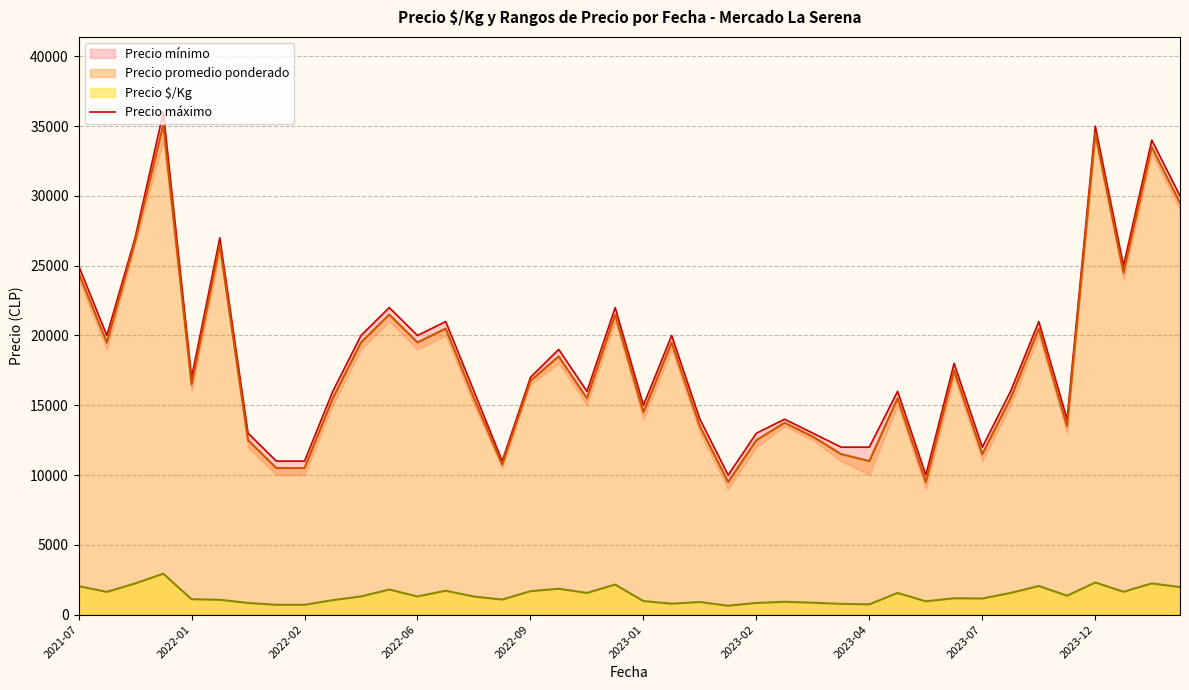

True or false: Precio promedio ponderado and Precio $/Kg cross at least once.

False